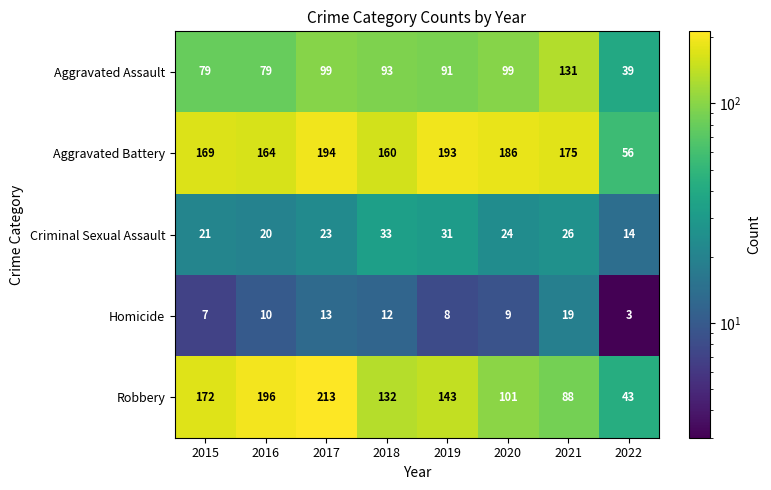

How many distinct data groups are displayed?

5